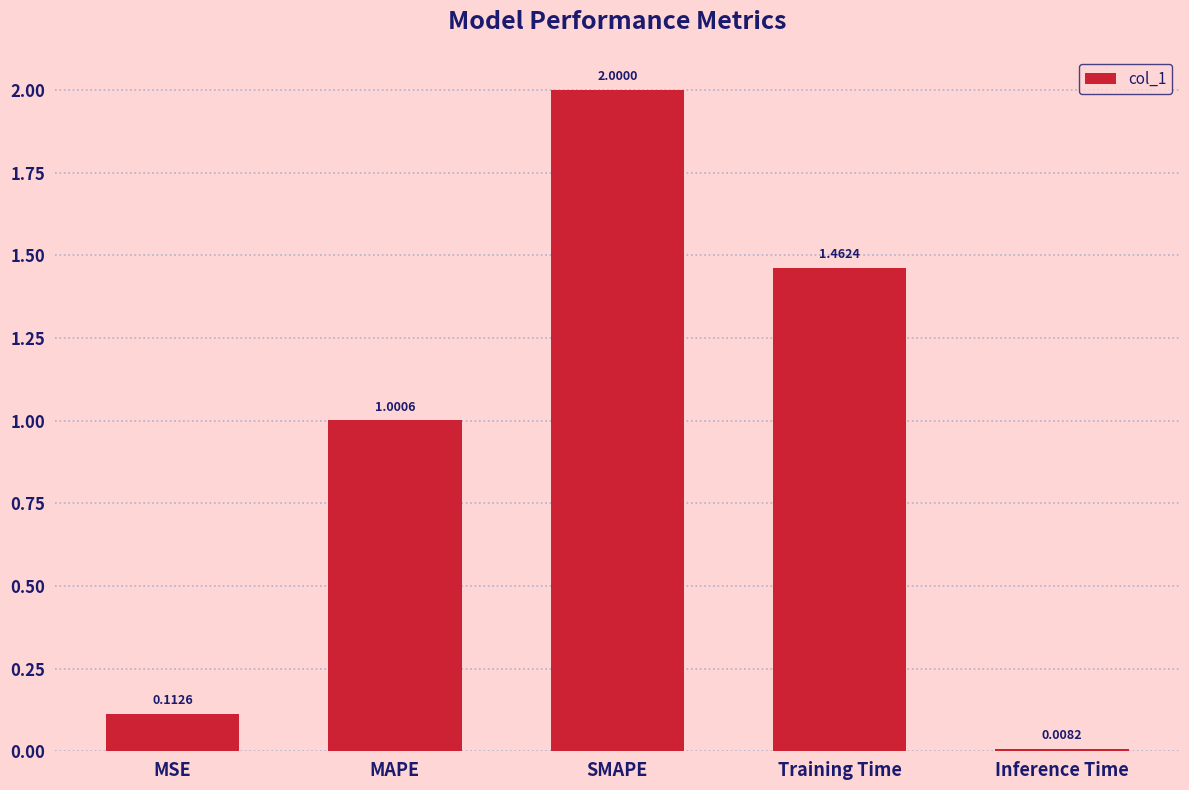

What is the label of the 5th bar from the left?

Inference Time